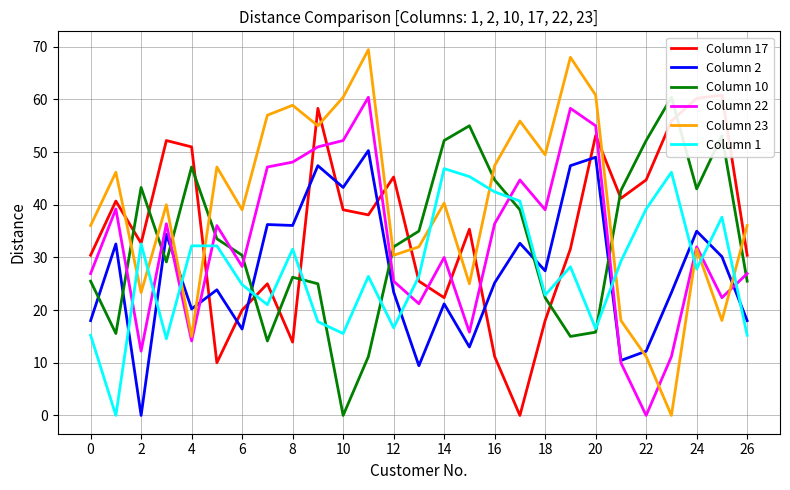

How many values in the Column 17 series are below 35?

13